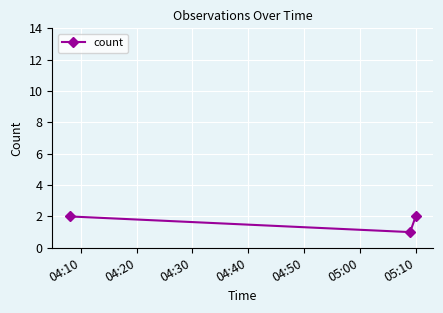

Reading left to right, what are all the values shown in this chart?

2	1	2